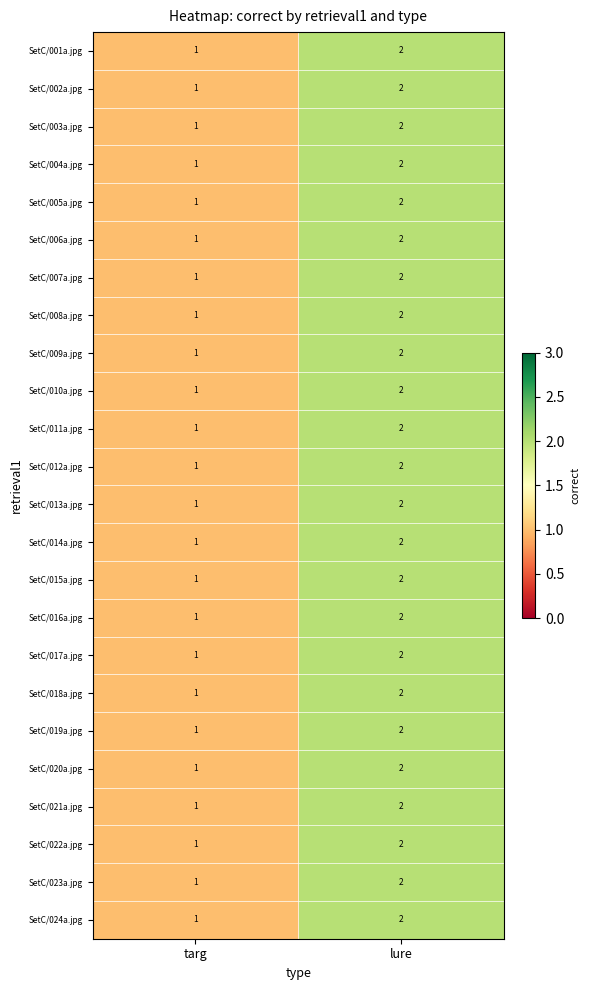

At which label is SetC/020a.jpg closest to 1?

targ